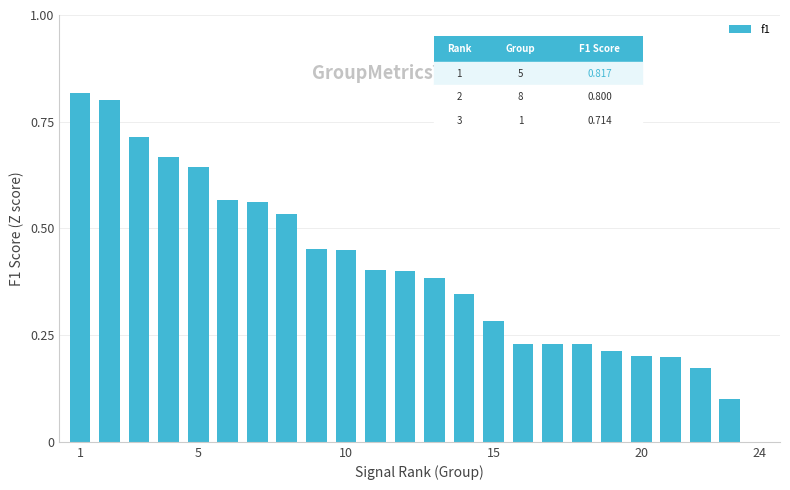

What is the sum of all values?

9.6